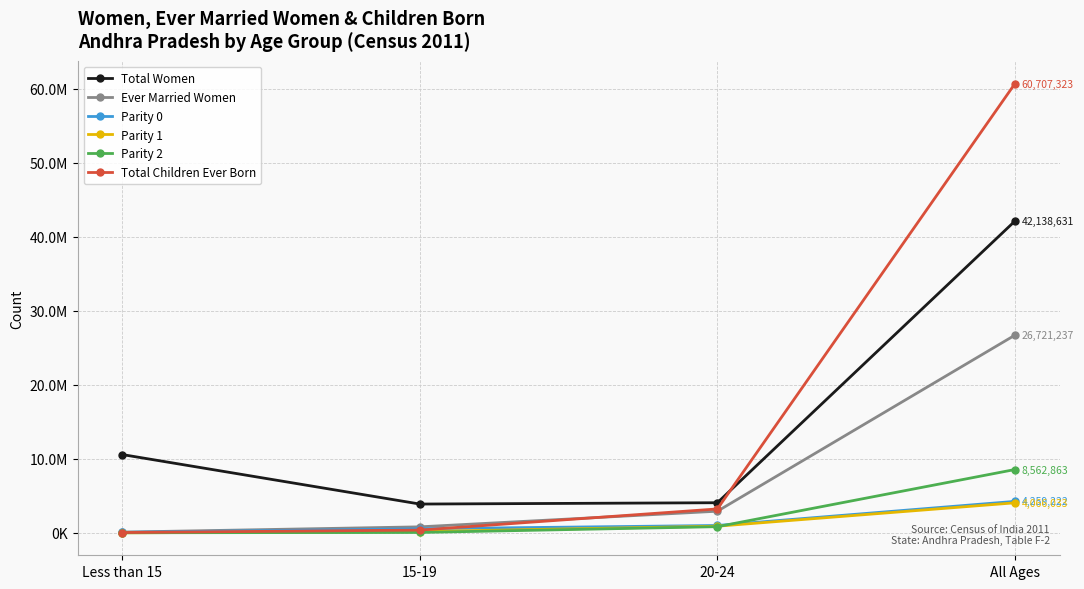

Between 20-24 and All Ages, which is larger?

All Ages